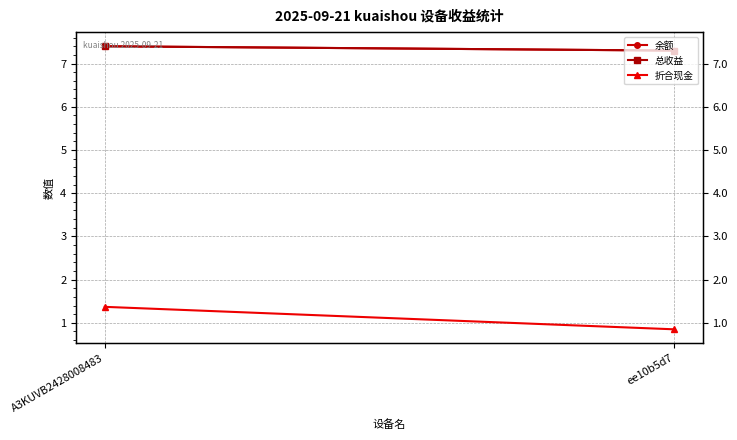

At how many categories does at least one series exceed 5?

2